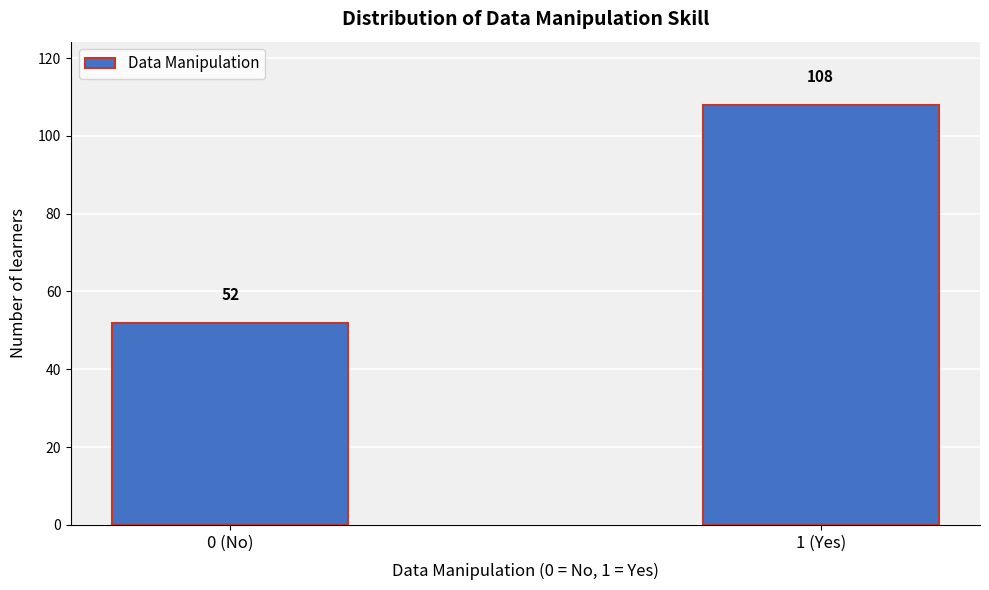

Reading left to right, what are all the values shown in this chart?

0 (No)=52	1 (Yes)=108